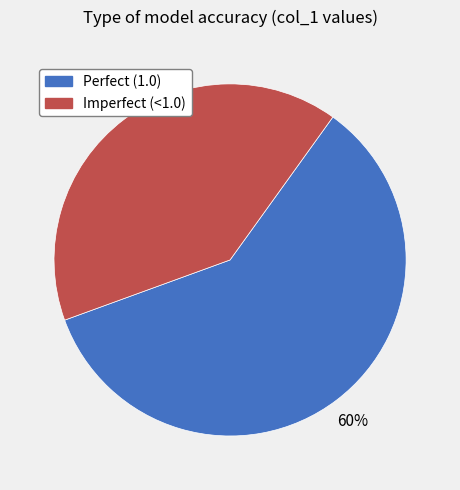

Is there any slice that represents more than half of the pie?

Yes